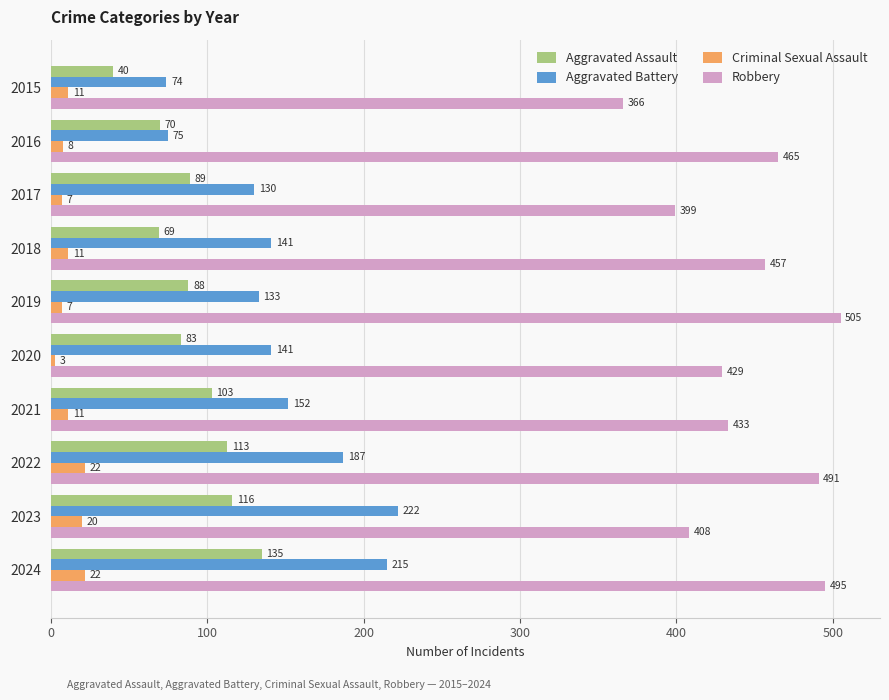

What is the average value of the Robbery series?

445